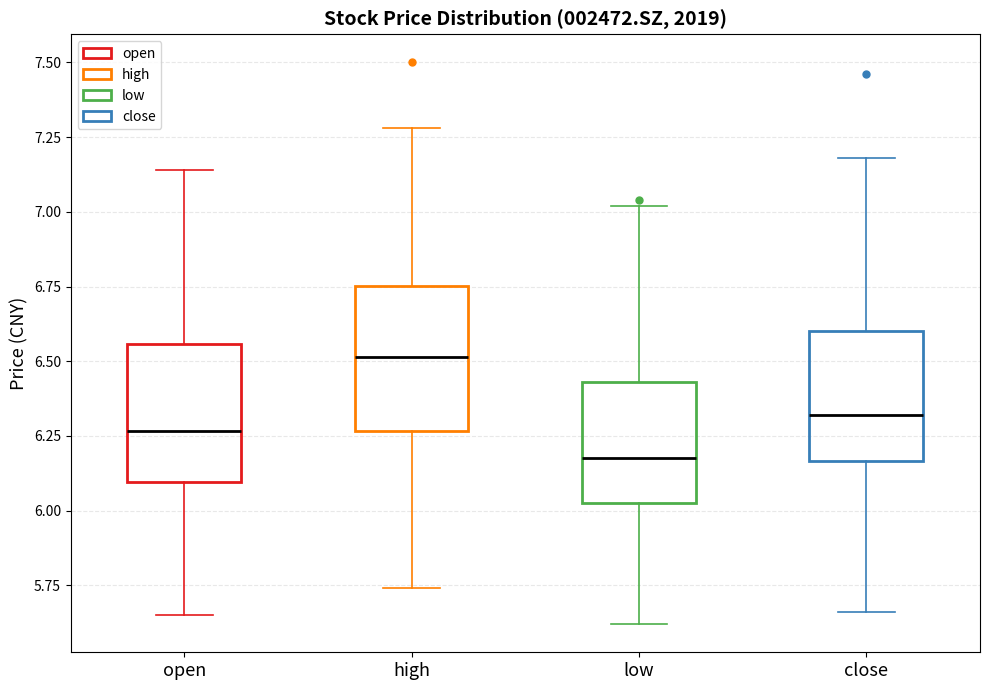

Reading left to right, transcribe this box plot: for each box, give where its median line is, the range the box spans, and where its two whiskers end, as read against the y-axis. The values are not printed on the chart, so give them approximately, as read against the axis.

open: median 6.25, box 6.10 to 6.55, whiskers 5.65 to 7.15
high: median 6.50, box 6.25 to 6.75, whiskers 5.75 to 7.30
low: median 6.20, box 6.05 to 6.45, whiskers 5.60 to 7.00
close: median 6.30, box 6.15 to 6.60, whiskers 5.65 to 7.20